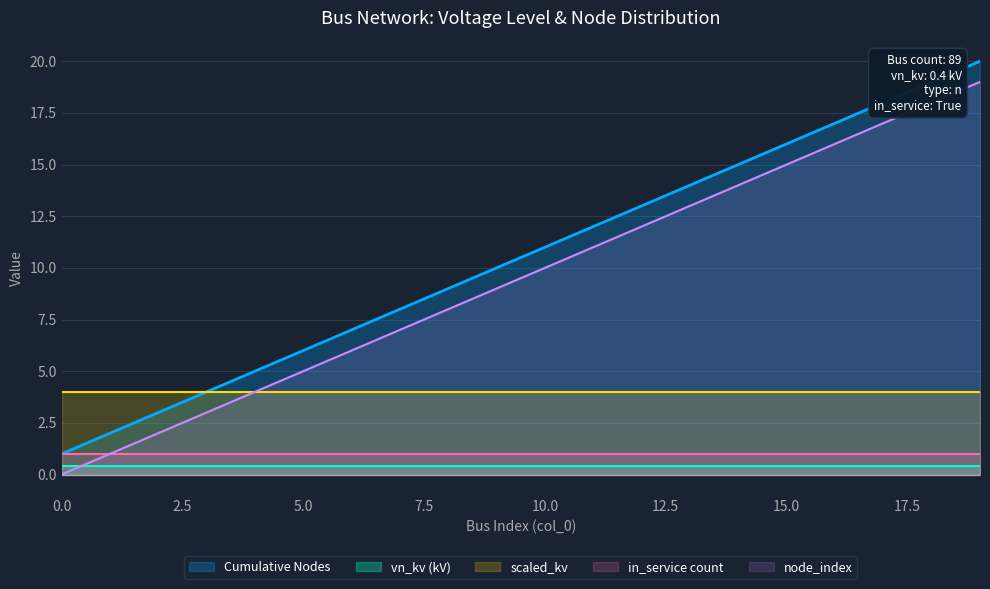

What is the total value across all series at 11?

28.4